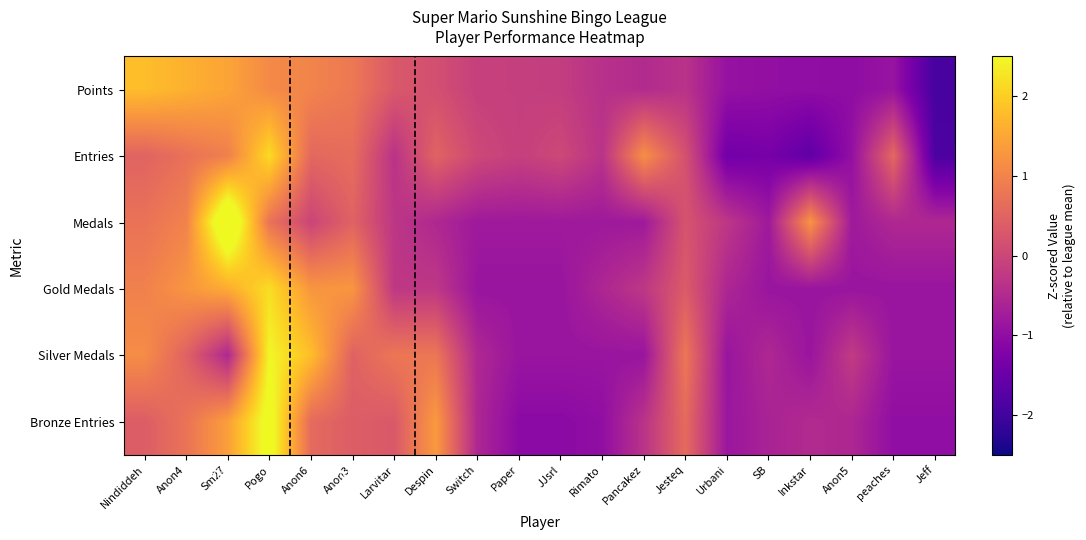

At Urbani, list the series in order from smallest to largest.

Entries, Points, Silver Medals, Bronze Entries, Gold Medals, Medals